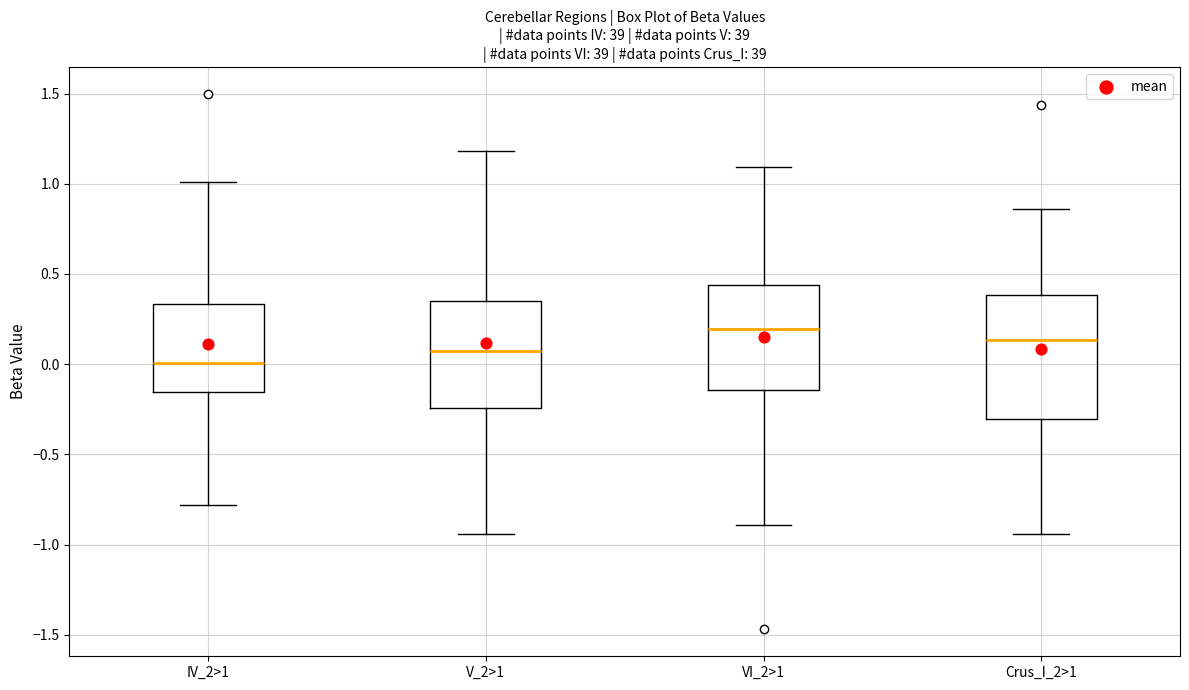

Reading left to right, read every box against the y-axis: the position of its median line, the range the box covers, and the ends of its whiskers. The values are not printed on the chart, so give them approximately, as read against the axis.

IV_2>1: median 0.00, box -0.15 to 0.35, whiskers -0.80 to 1.00
V_2>1: median 0.05, box -0.25 to 0.35, whiskers -0.95 to 1.20
VI_2>1: median 0.20, box -0.15 to 0.45, whiskers -0.90 to 1.10
Crus_I_2>1: median 0.15, box -0.30 to 0.40, whiskers -0.95 to 0.85